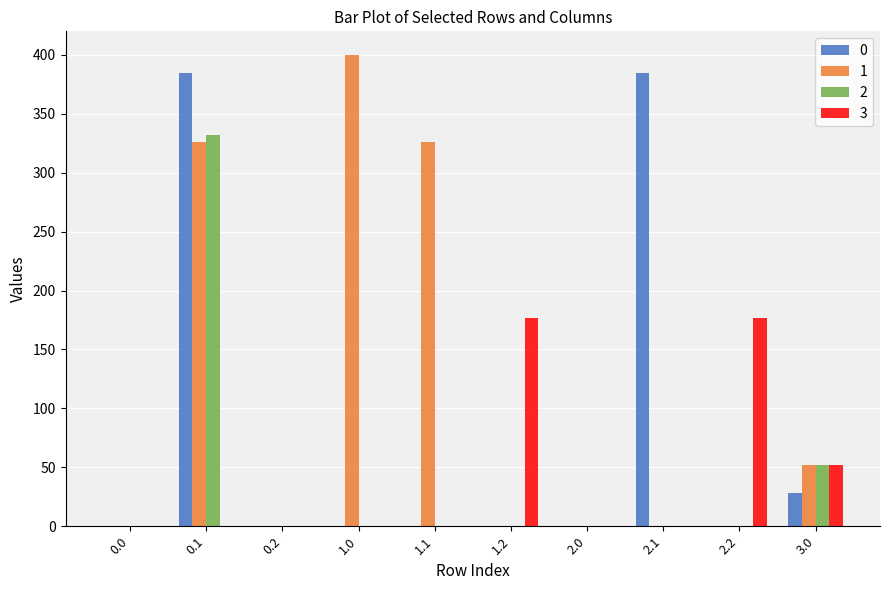

How many groups of bars are there?

10